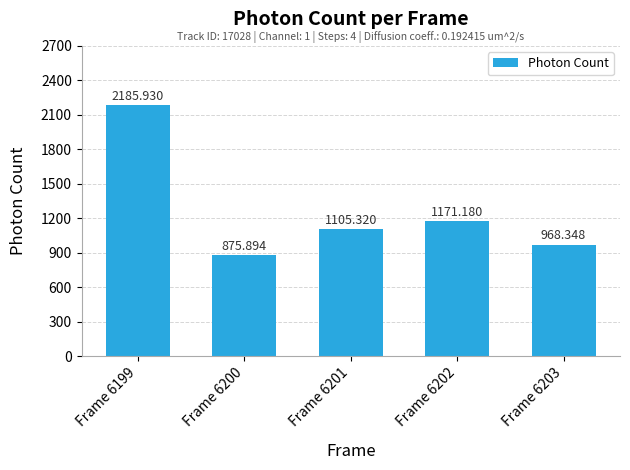

What is the value of the 1st bar from the left?

2185.9